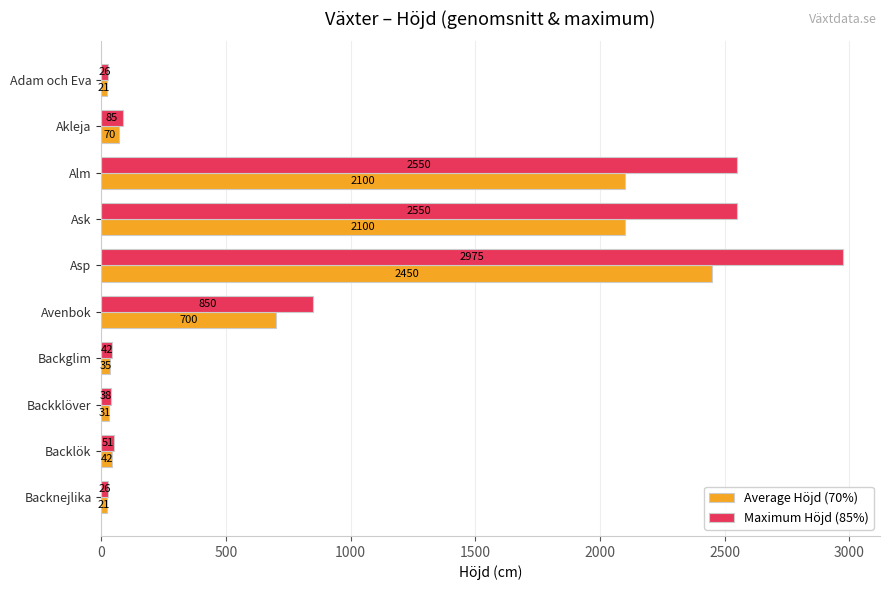

What is the lowest value of the Average Höjd (70%) series?

21.0